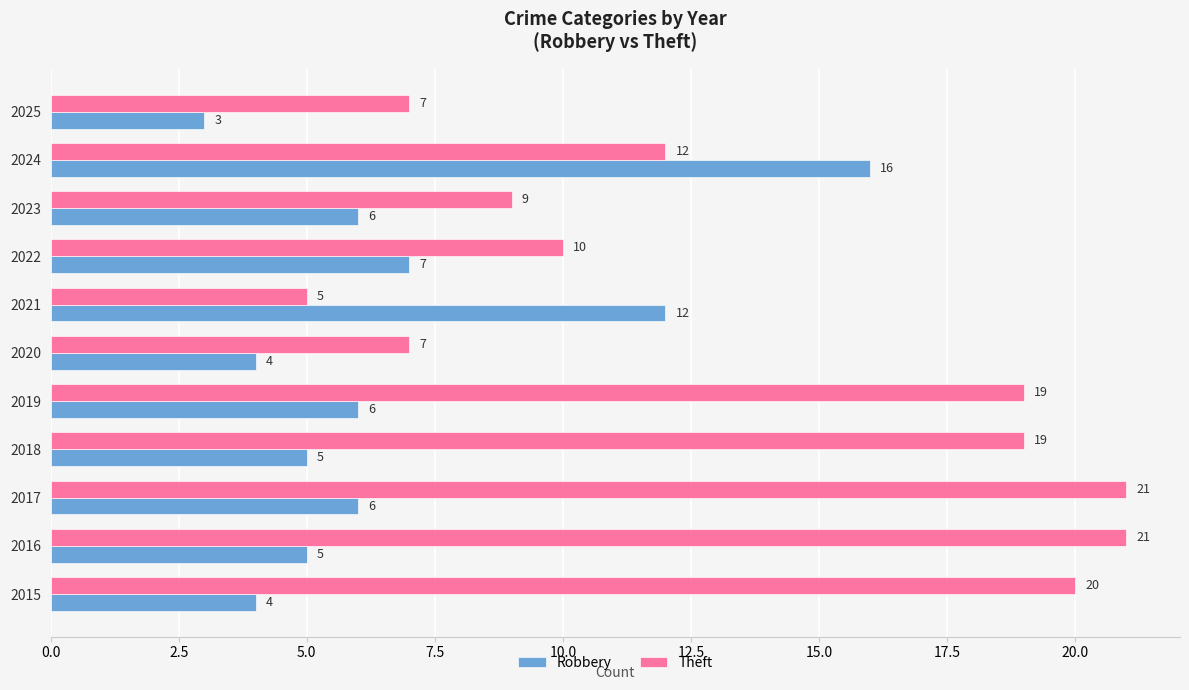

Which category has the highest value in the Robbery series?

2024